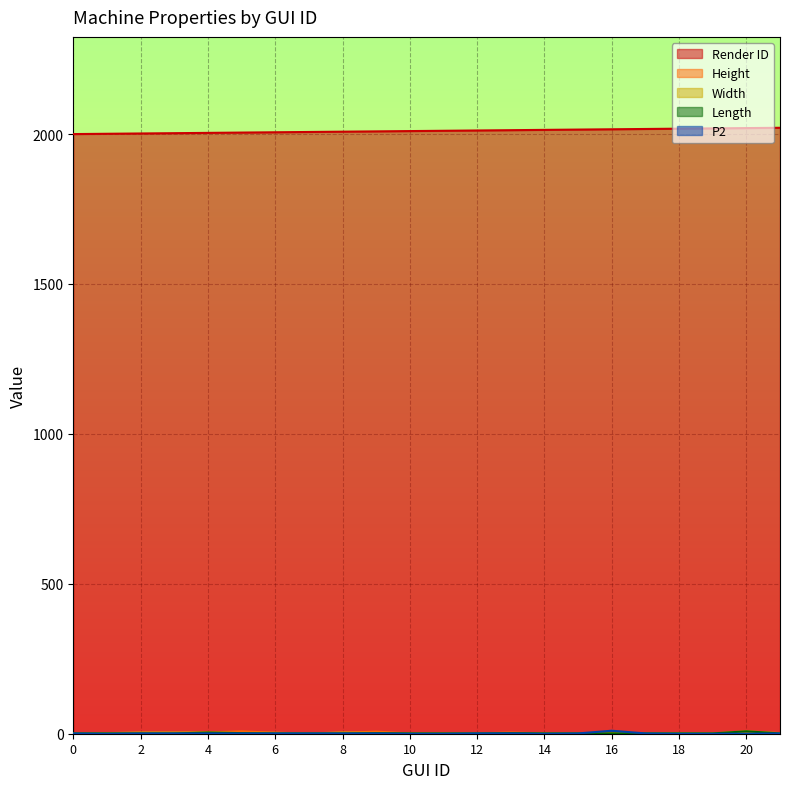

Where do Height and Width first cross each other?

8 and 9